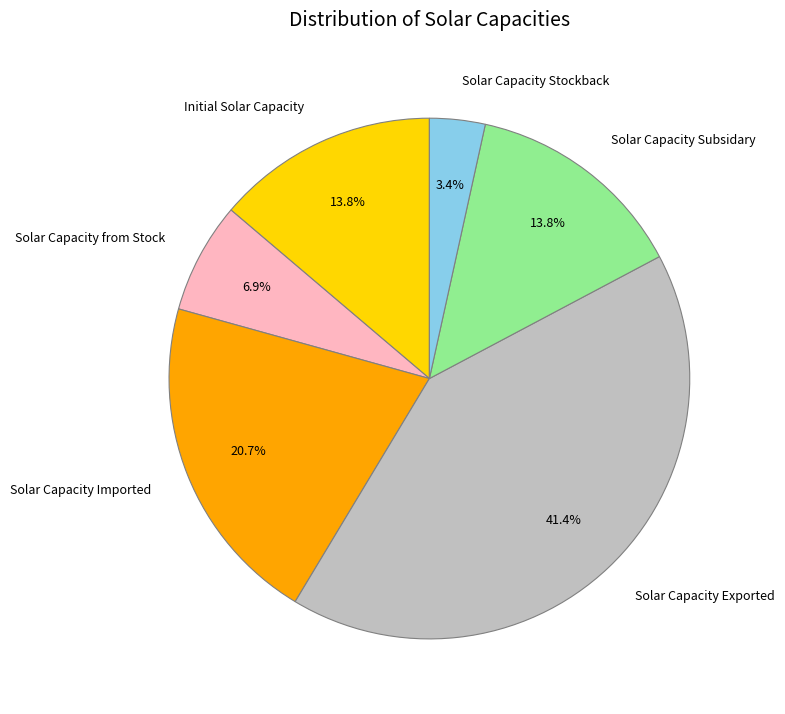

Is the sum of Solar Capacity Imported and Solar Capacity Exported greater than half?

Yes